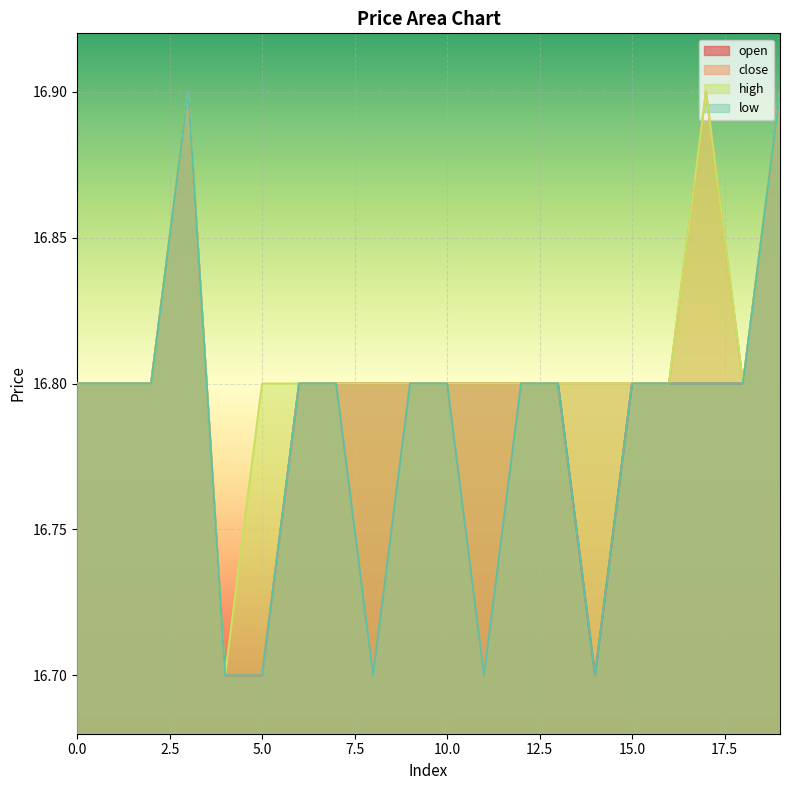

What is the value of the close point at the 3rd from the left?

16.8